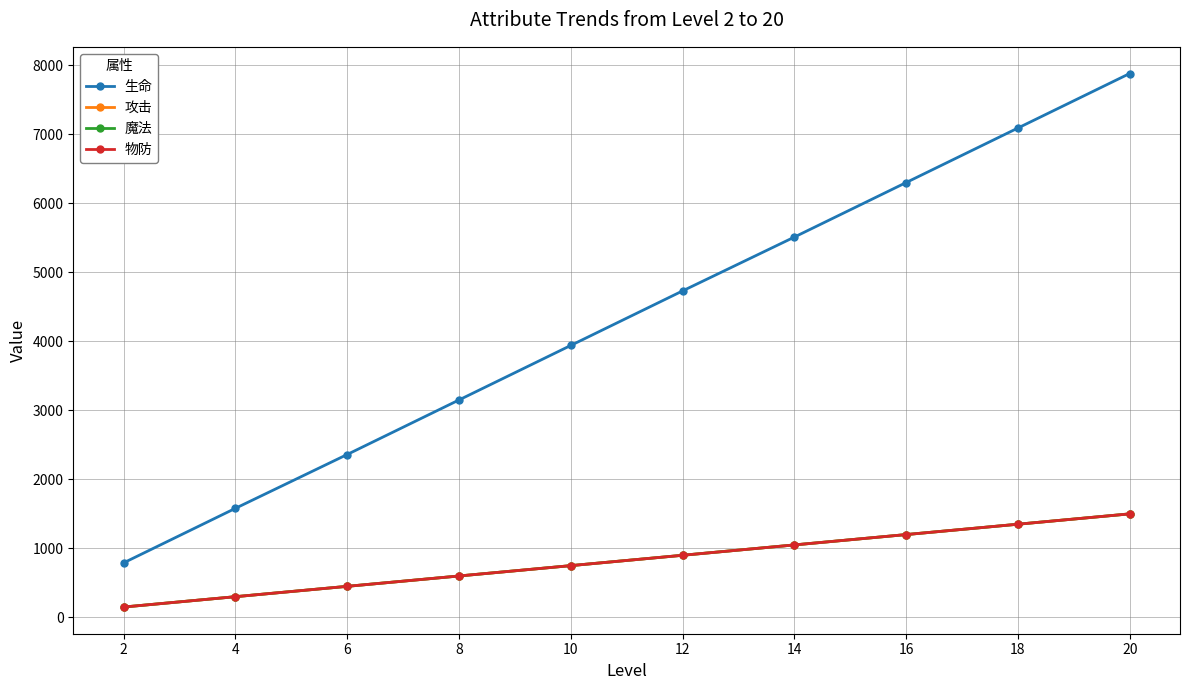

What is the value of the 魔法 point at the 5th from the left?

750